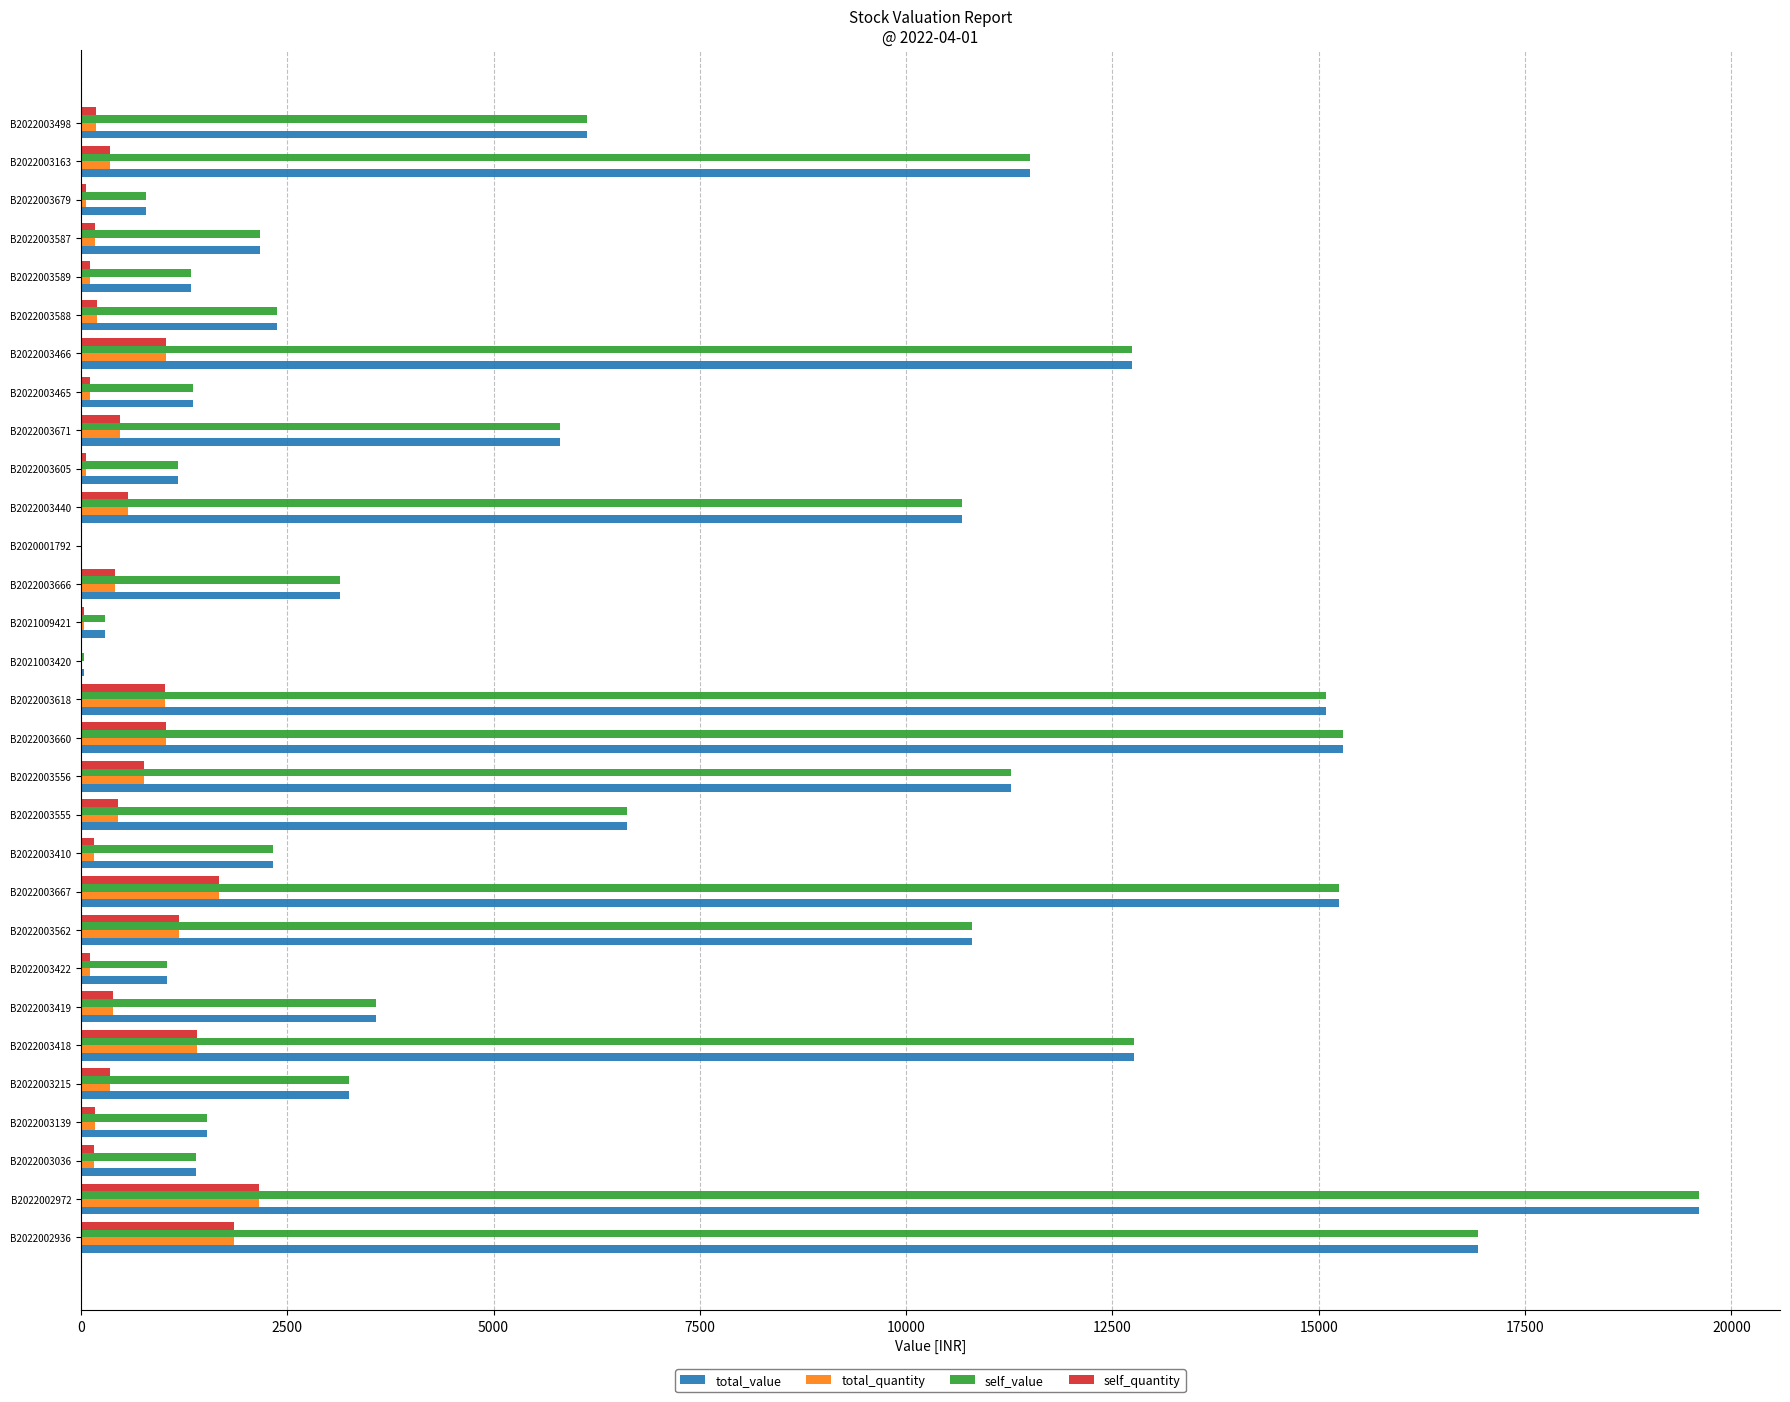

Which label corresponds to the largest value in the chart?

B2022002972